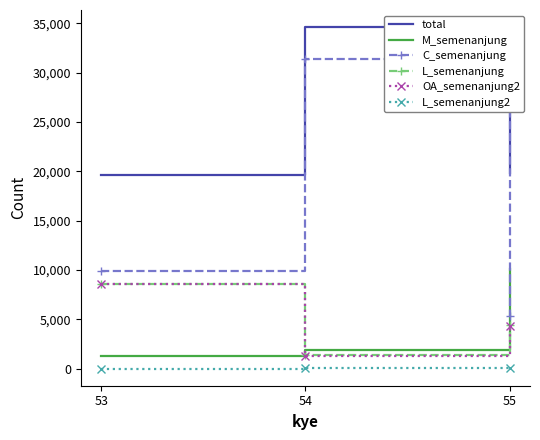

The value of L_semenanjung at 53 is 2447. True or false?

False